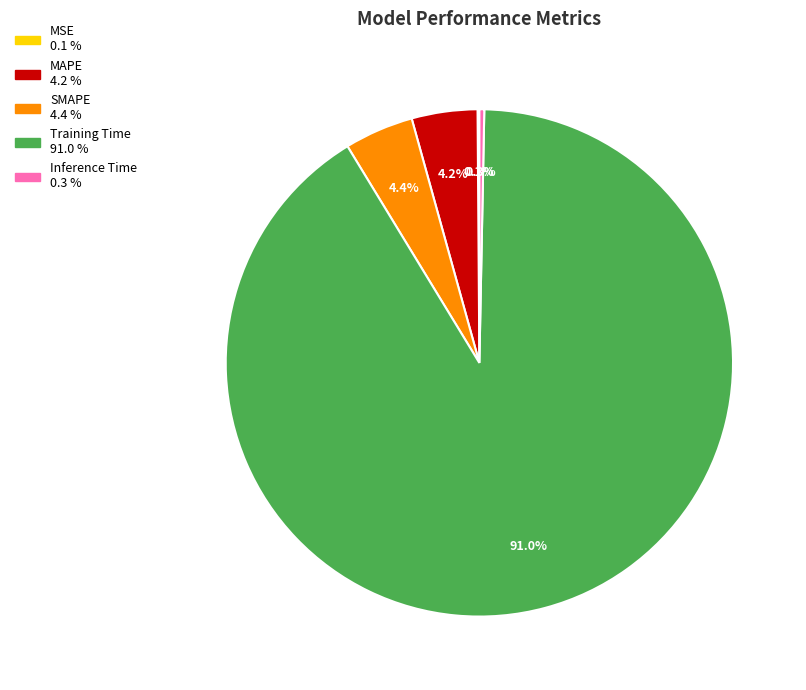

Which slice is the largest?

Training Time